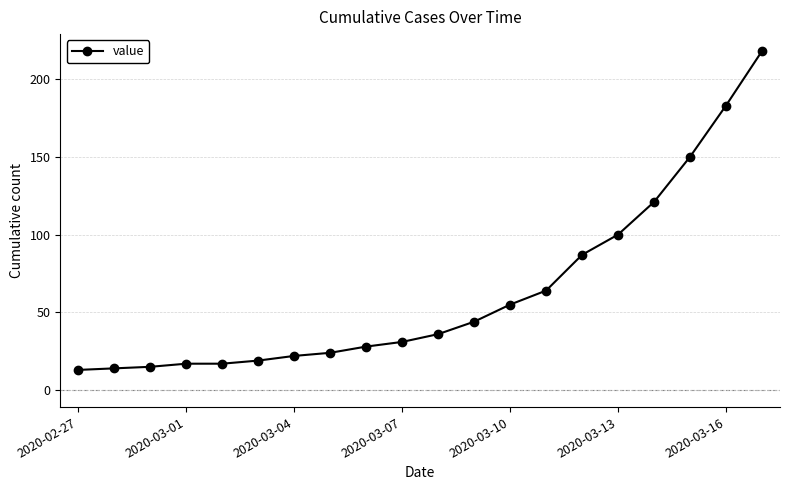

What is the value of the 7th point from the left?

22